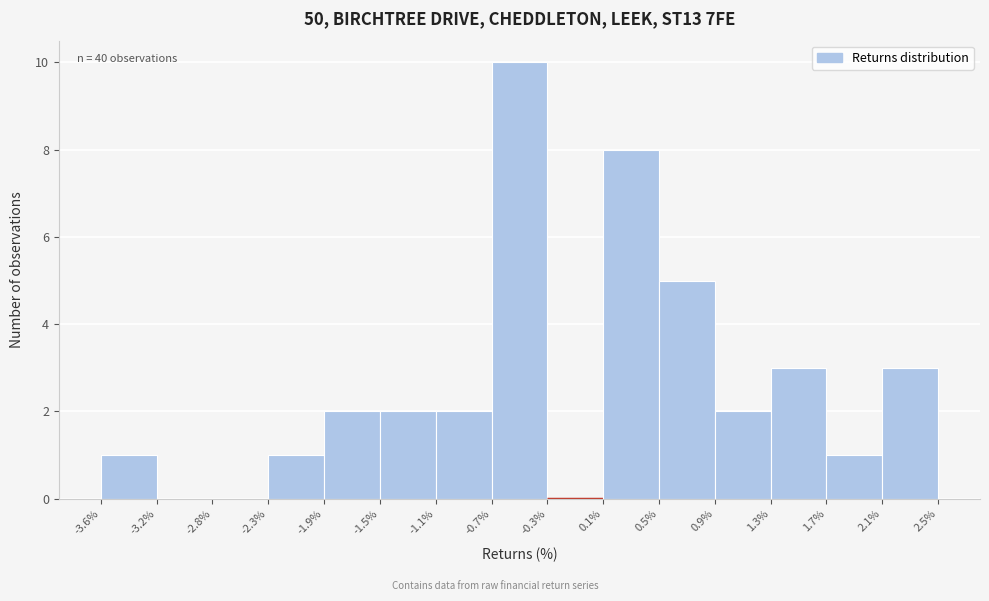

Which range on the x-axis has the tallest bar?

-0.7% to -0.3%